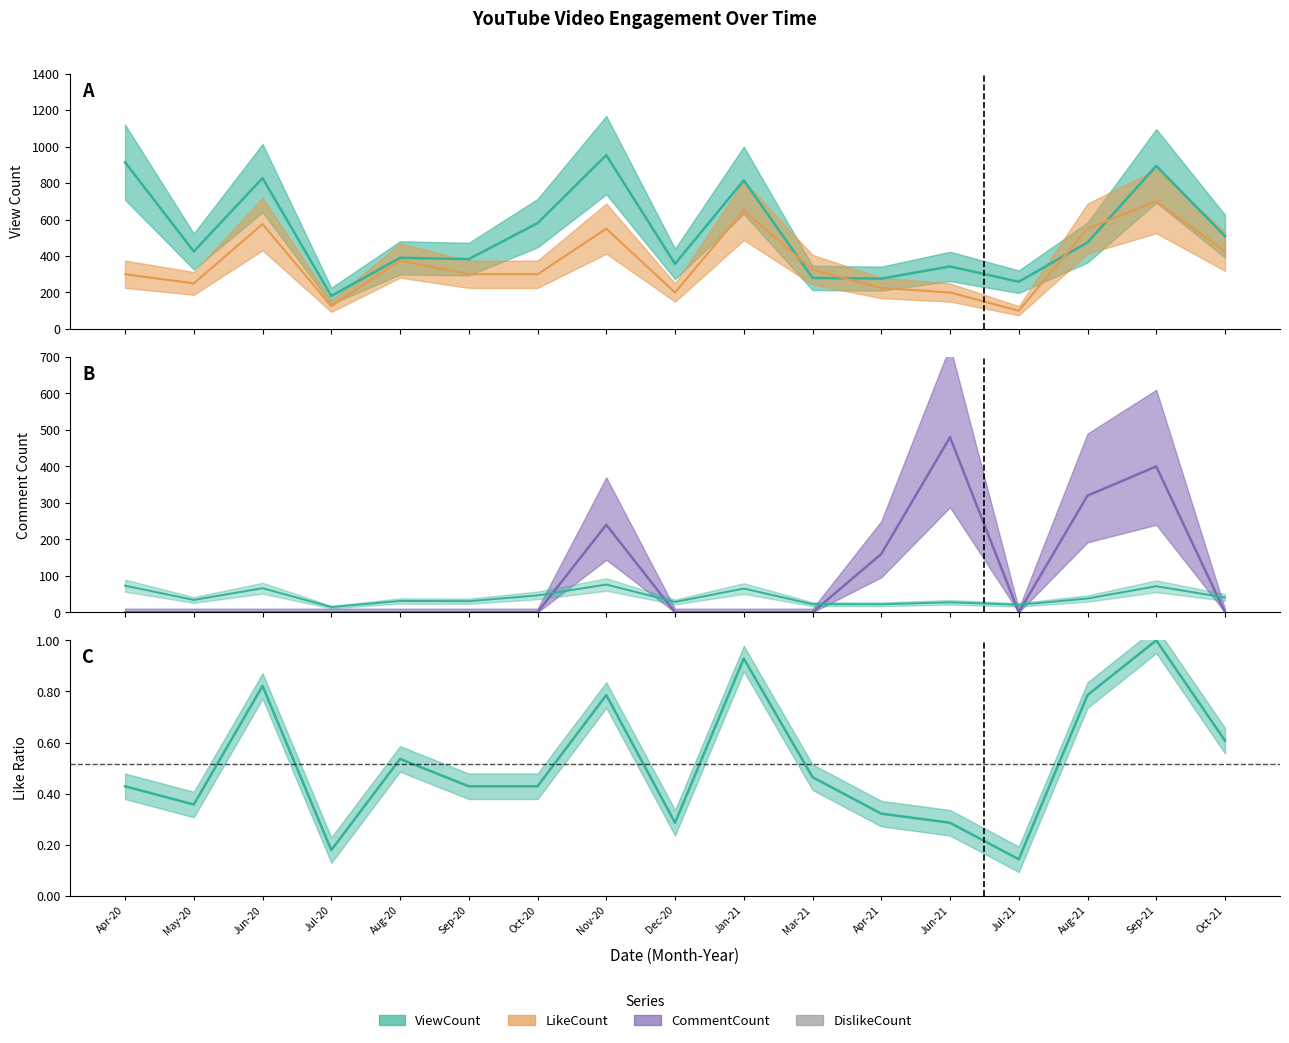

At Jul-20, list the series in order from largest to smallest.

ViewCount, LikeCount, CommentCount